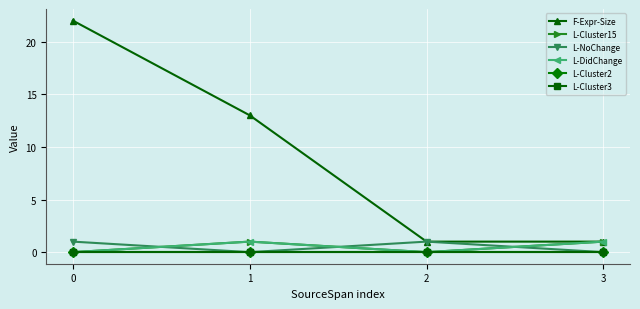

Is this an area chart (filled region under the line)?

No